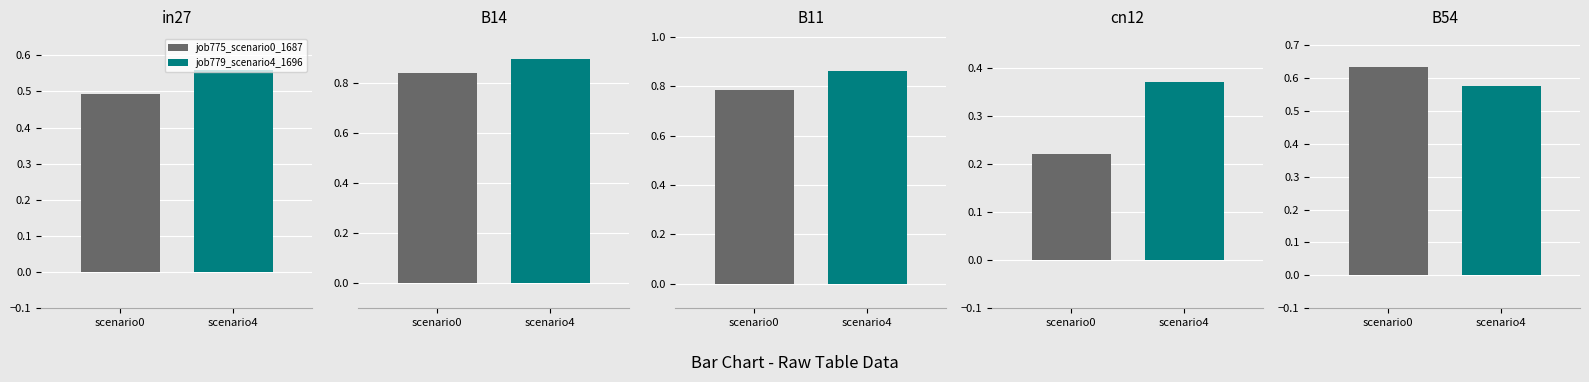

Does the chart contain stacked bars?

No